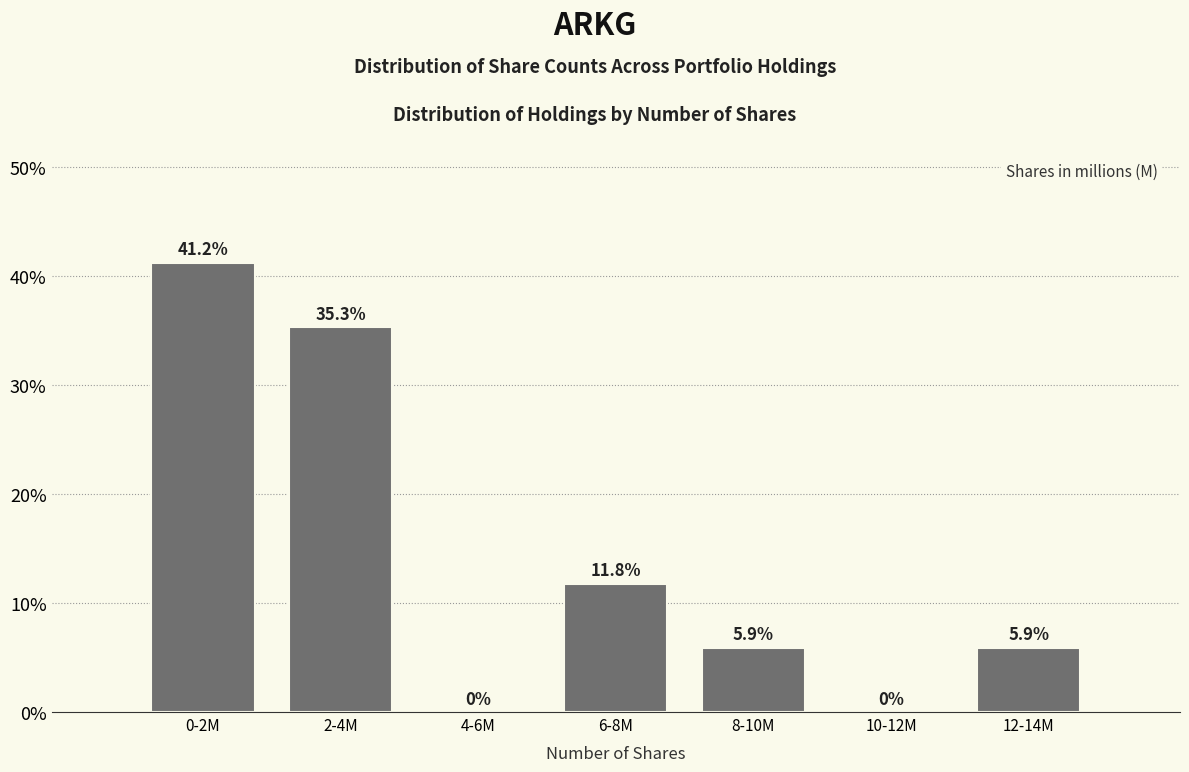

Reading left to right, list all the values displayed in this chart.

0-2M=41.2	2-4M=35.3	4-6M=0.0	6-8M=11.8	8-10M=5.9	10-12M=0.0	12-14M=5.9